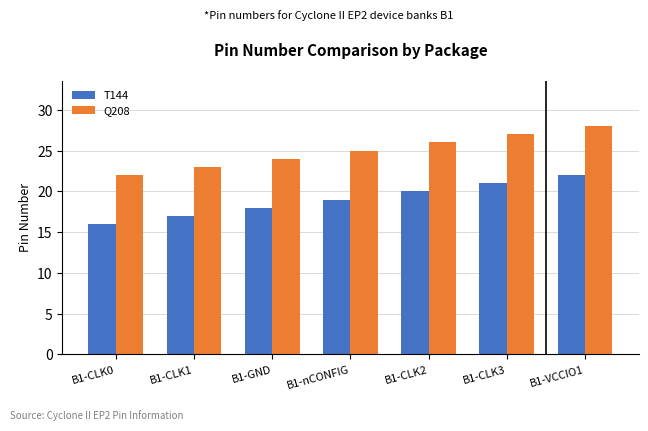

Is it true that T144 equals 21 at B1-CLK3?

True